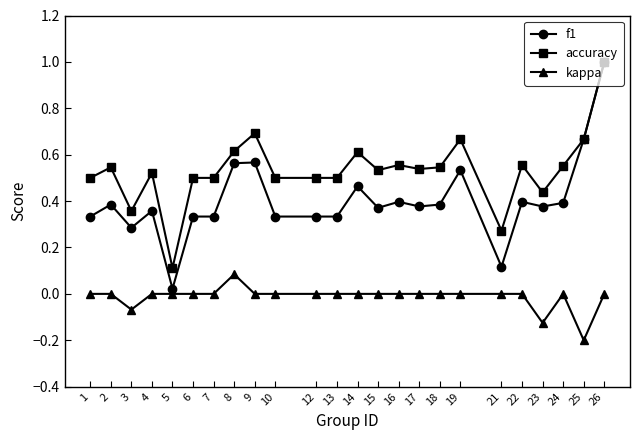

What is the sum of the accuracy values at 6 and 14?

1.1